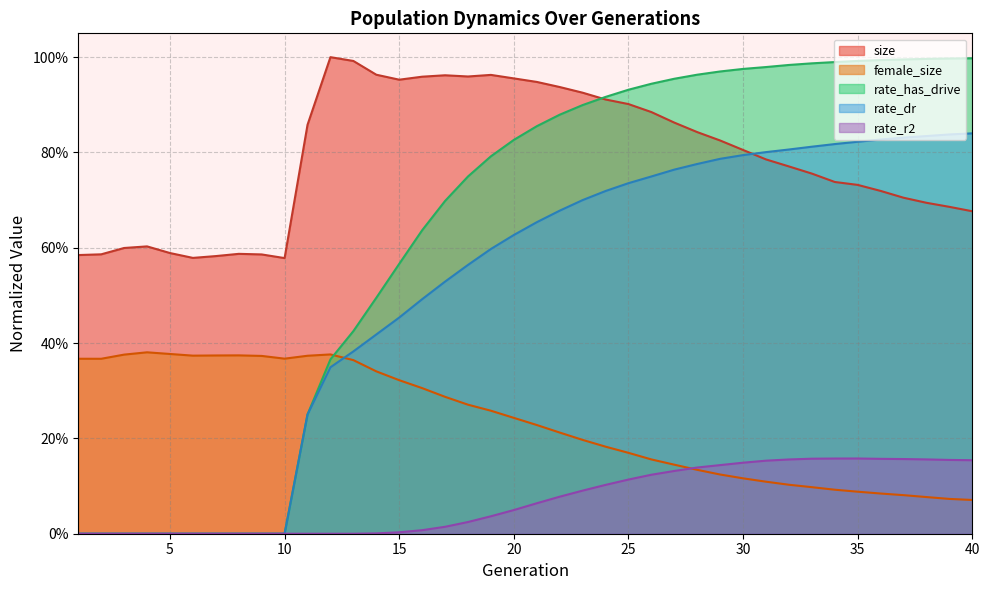

Where do rate_has_drive and size first cross each other?

23 and 24